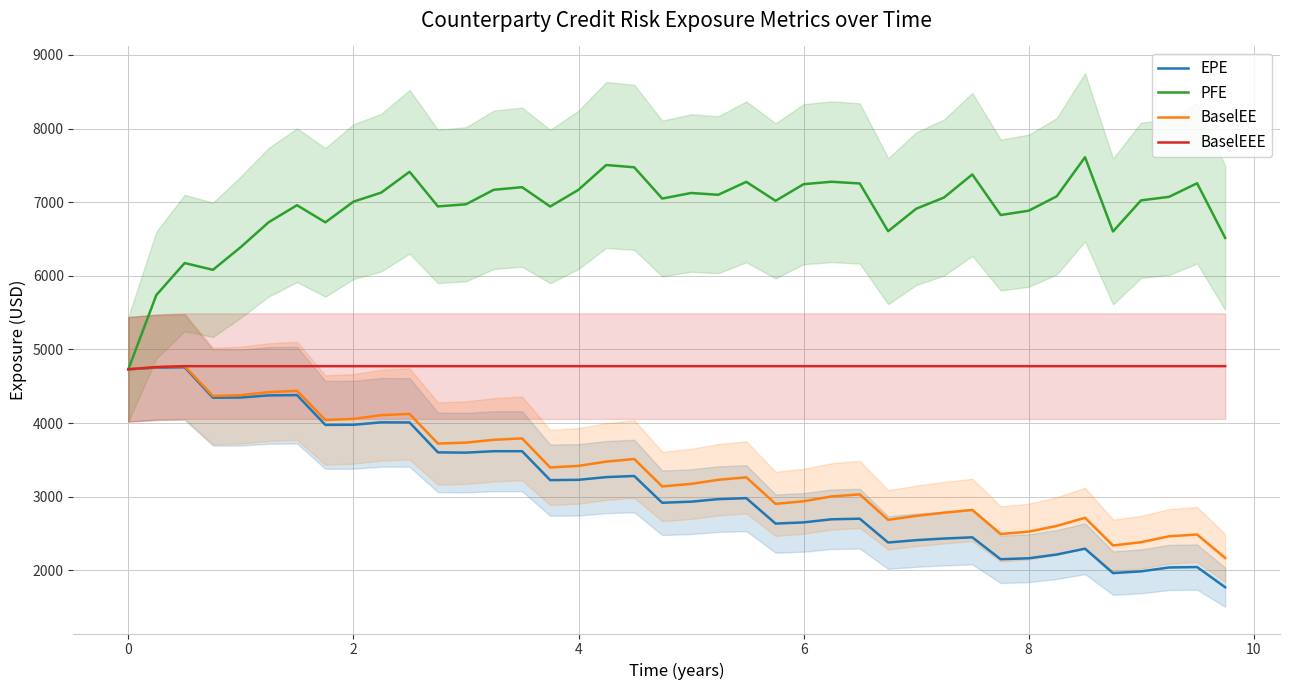

Which series has the largest total across all categories?

PFE